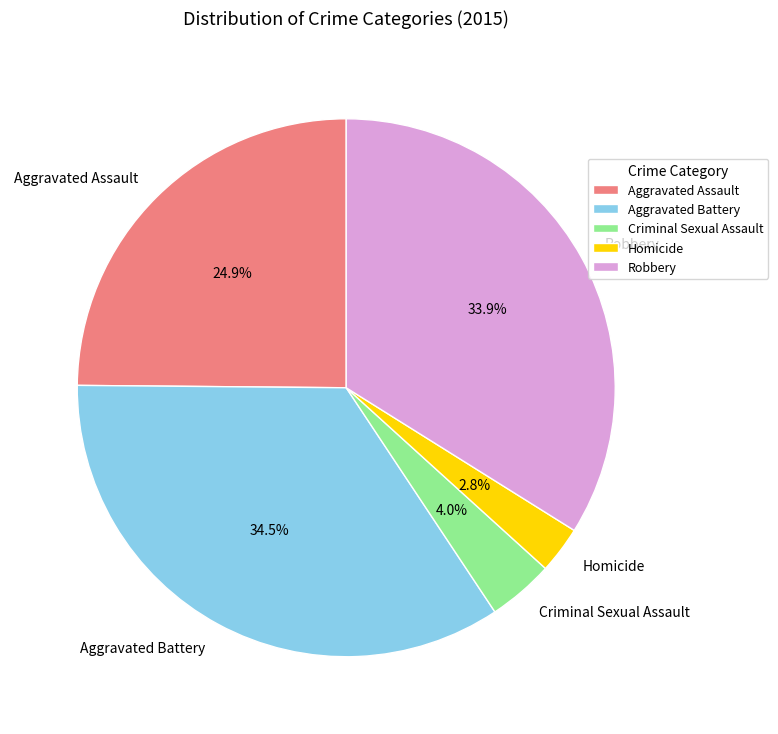

To the nearest percent, what is the combined percentage of Aggravated Assault and Robbery?

59%